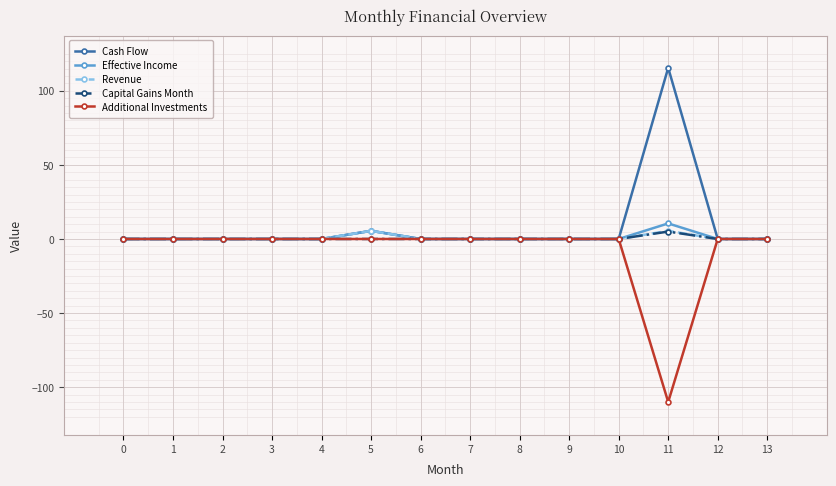

Is it true that Cash Flow equals 56.4 at 6?

False